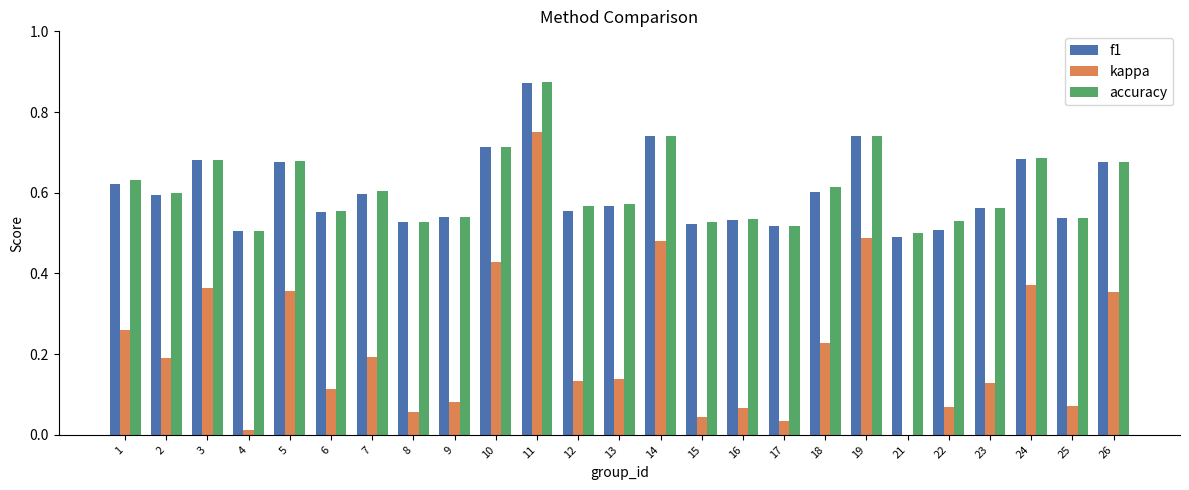

At which category does the chart reach its peak across all series?

11